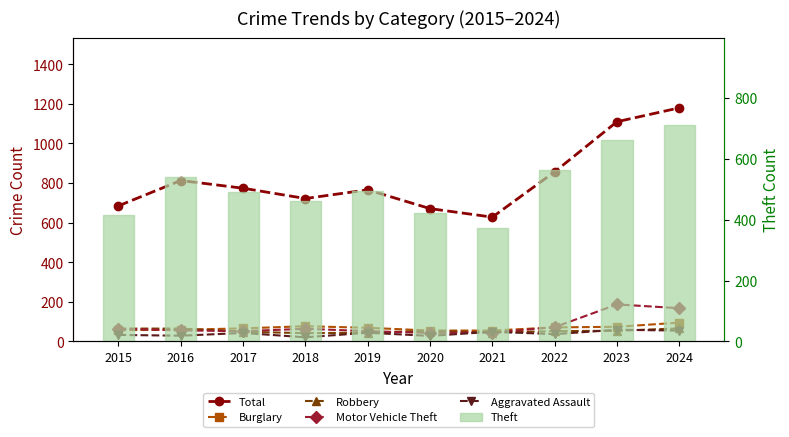

What is the sum of the Burglary values at 2020 and 2021?

110